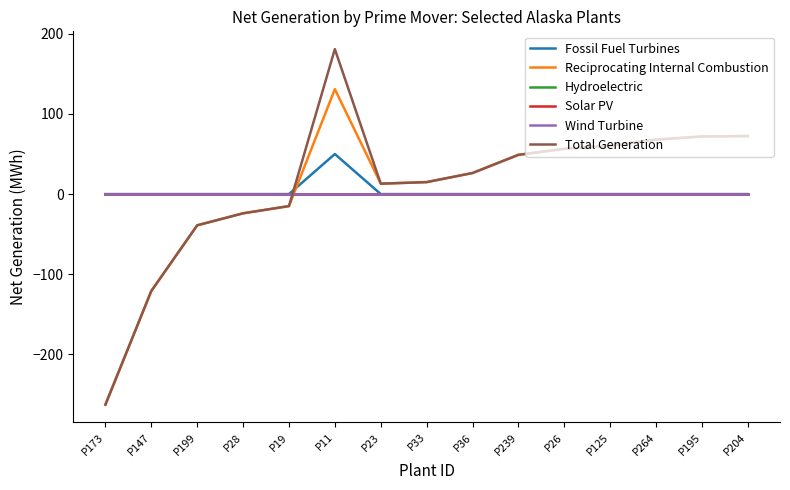

Is the value of Wind Turbine at P26 greater than the value of Fossil Fuel Turbines at P204?

No